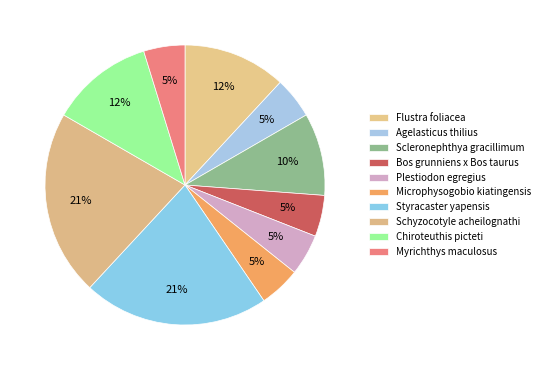

How many segments does this pie chart have?

10